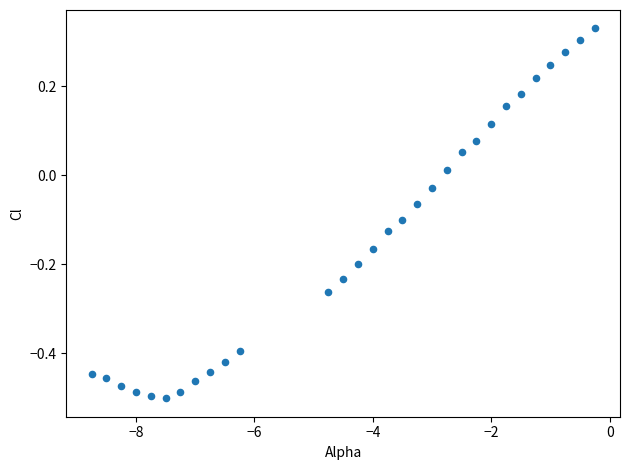

What is the range of X values (max minus min)?

8.5